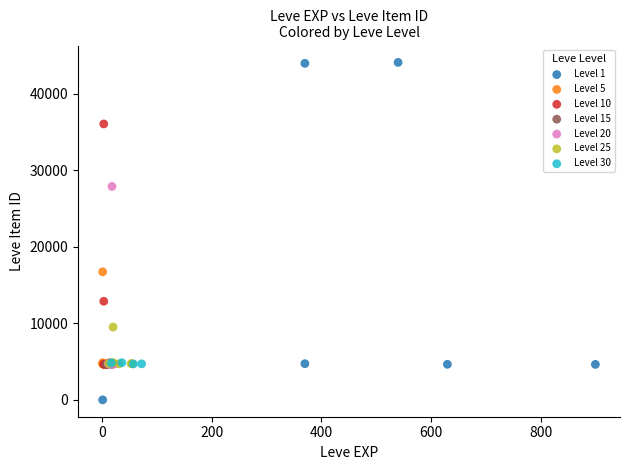

What are all the series names shown in the legend?

Level 1, Level 5, Level 10, Level 15, Level 20, Level 25, Level 30